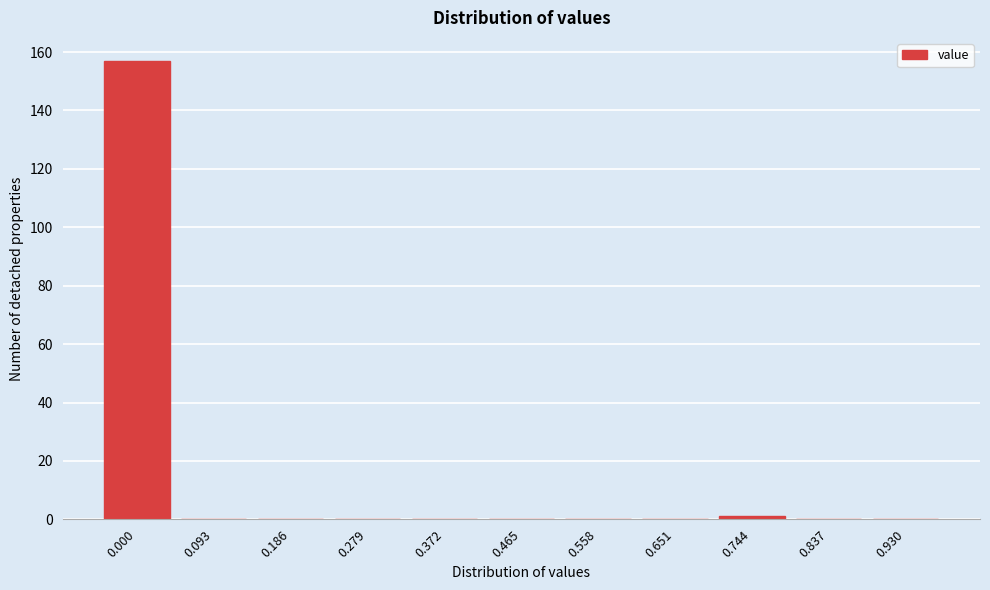

Reading left to right, list all the values displayed in this chart.

0.000=157	0.093=0	0.186=0	0.279=0	0.372=0	0.465=0	0.558=0	0.651=0	0.744=1	0.837=0	0.930=0